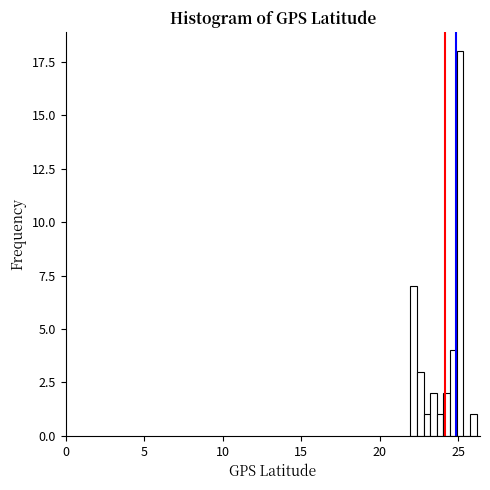

Around what value on the x-axis is the tallest bar? Give the approximate position of its centre, as read against the axis.

25.0